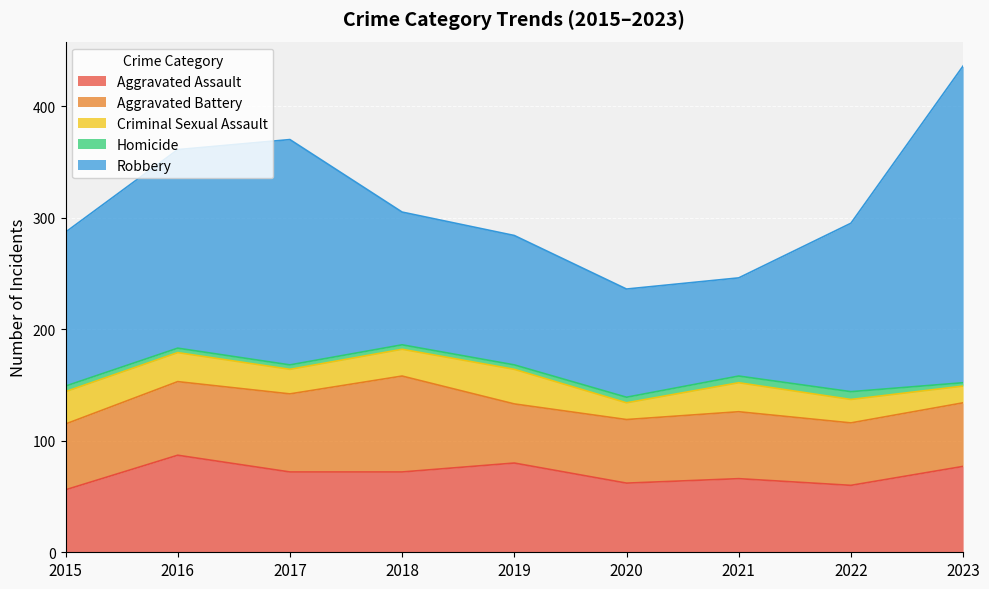

What is the value of the Homicide point at the 9th from the left?

3